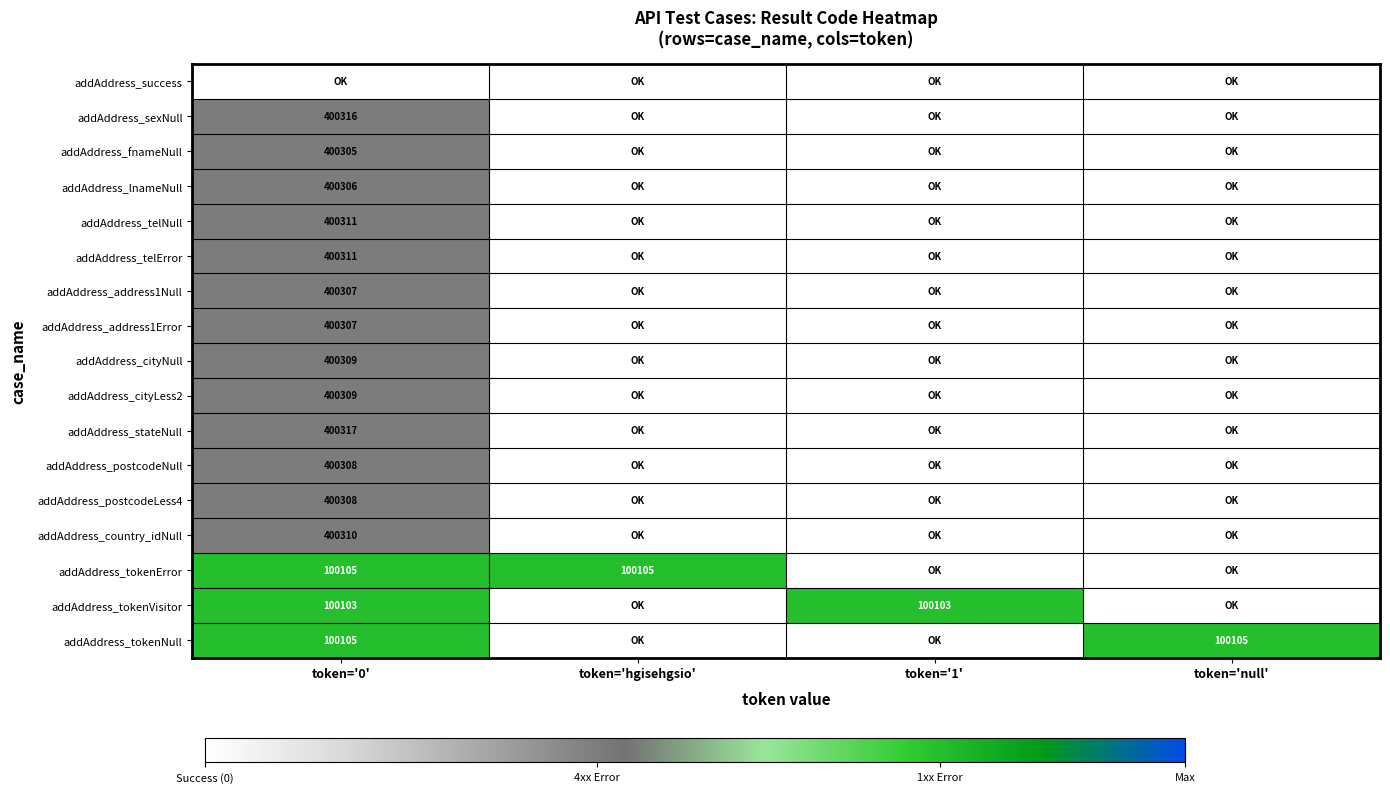

The addAddress_tokenVisitor series shows 172872 at token='1'. True or false?

False